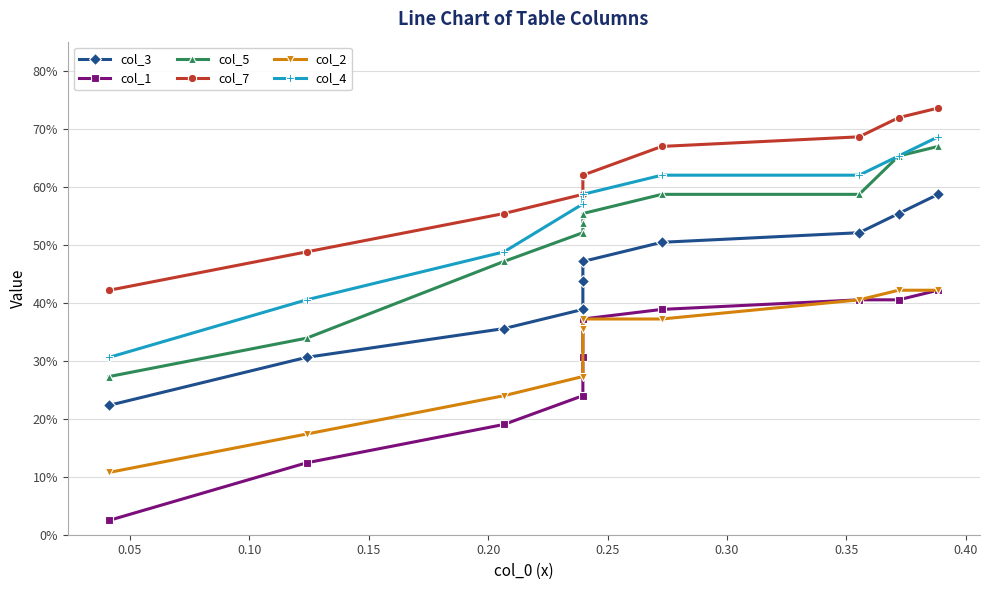

Reading right to left, transcribe all the data shown in this chart.

col_3: 0.6	0.6	0.5	0.5	0.5	0.4	0.4	0.4	0.3	0.2
col_1: 0.4	0.4	0.4	0.4	0.4	0.3	0.2	0.2	0.1	0.0
col_5: 0.7	0.7	0.6	0.6	0.6	0.5	0.5	0.5	0.3	0.3
col_7: 0.7	0.7	0.7	0.7	0.6	0.6	0.6	0.6	0.5	0.4
col_2: 0.4	0.4	0.4	0.4	0.4	0.4	0.3	0.2	0.2	0.1
col_4: 0.7	0.7	0.6	0.6	0.6	0.6	0.6	0.5	0.4	0.3